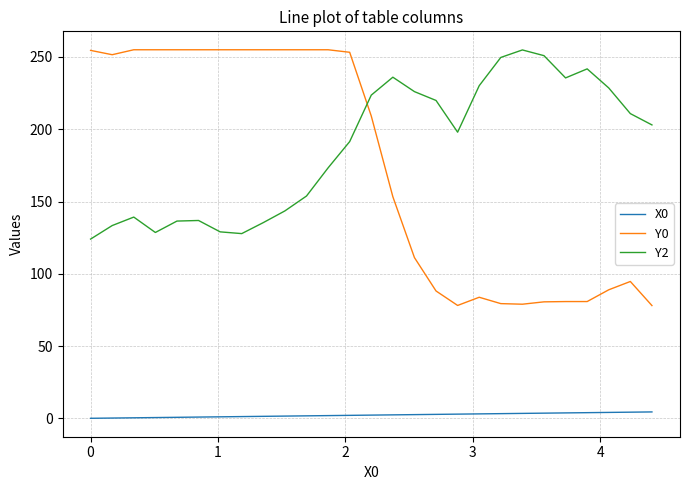

What is the difference between the maximum and minimum values in the Y0 series?

177.0